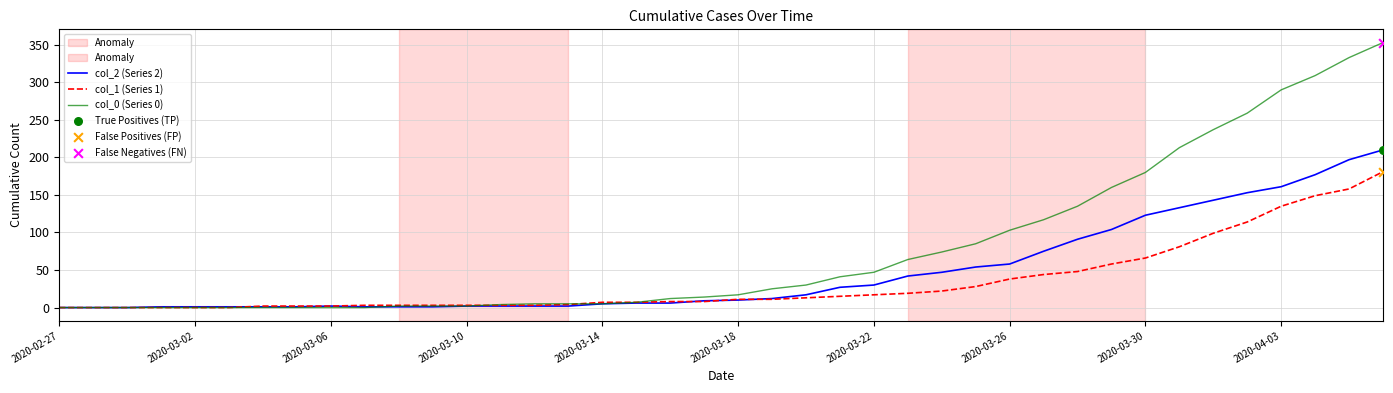

Which series has the largest total across all categories?

col_0 (Series 0)